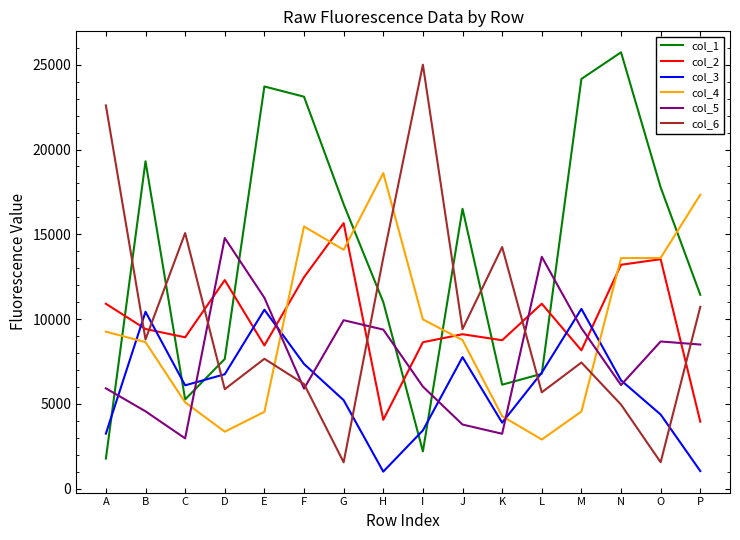

In col_5, how many points are lower than both neighbors (excluding endpoints)?

4